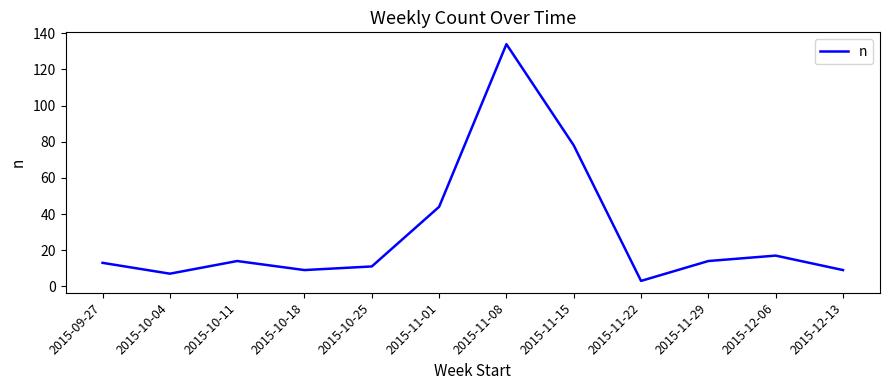

The value at 2015-11-15 is 48. True or false?

False